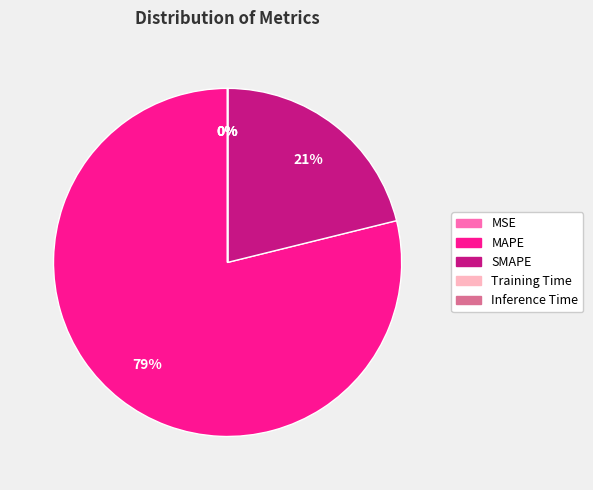

To the nearest percent, what portion does MAPE represent?

79%